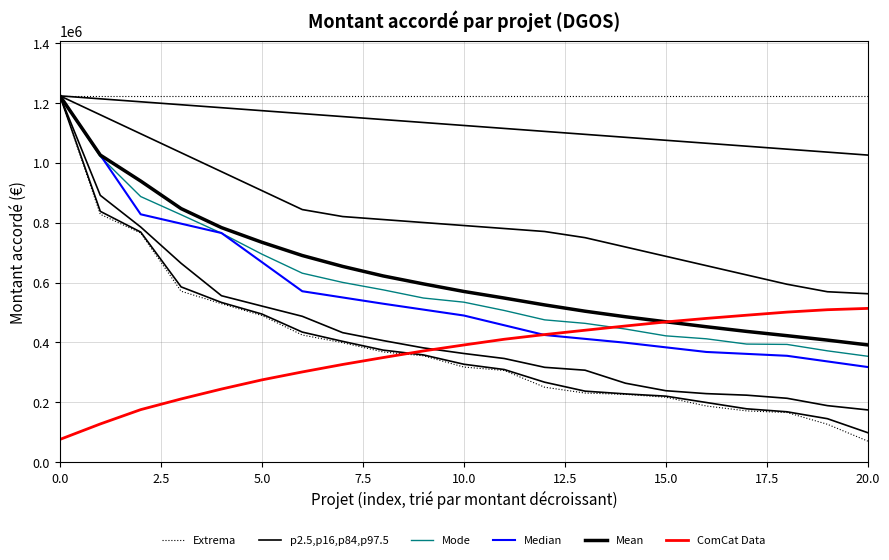

Which has a higher value, 2.5 or 16?

2.5